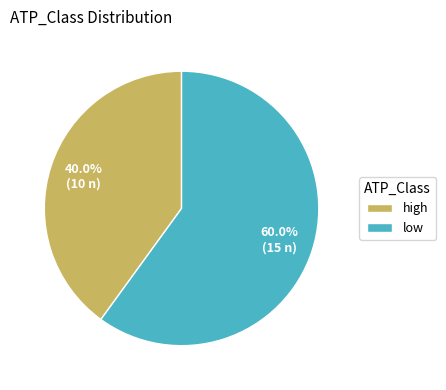

What percentage is the high slice, to the nearest percent?

40%